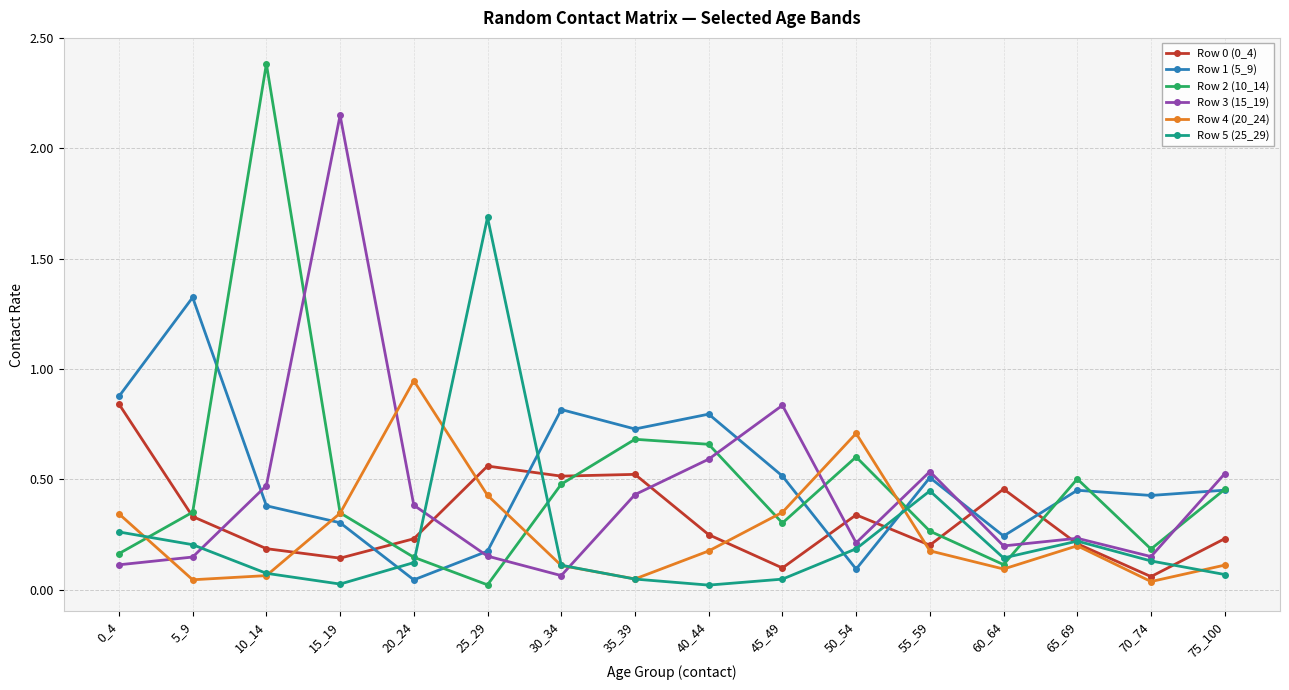

How many series are shown in this chart?

6